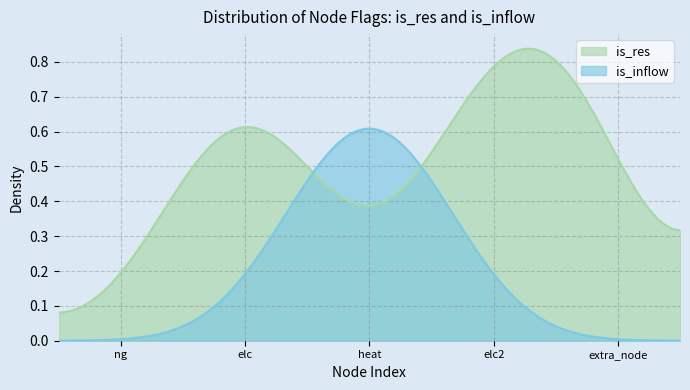

Which series has the largest total across all categories?

is_res